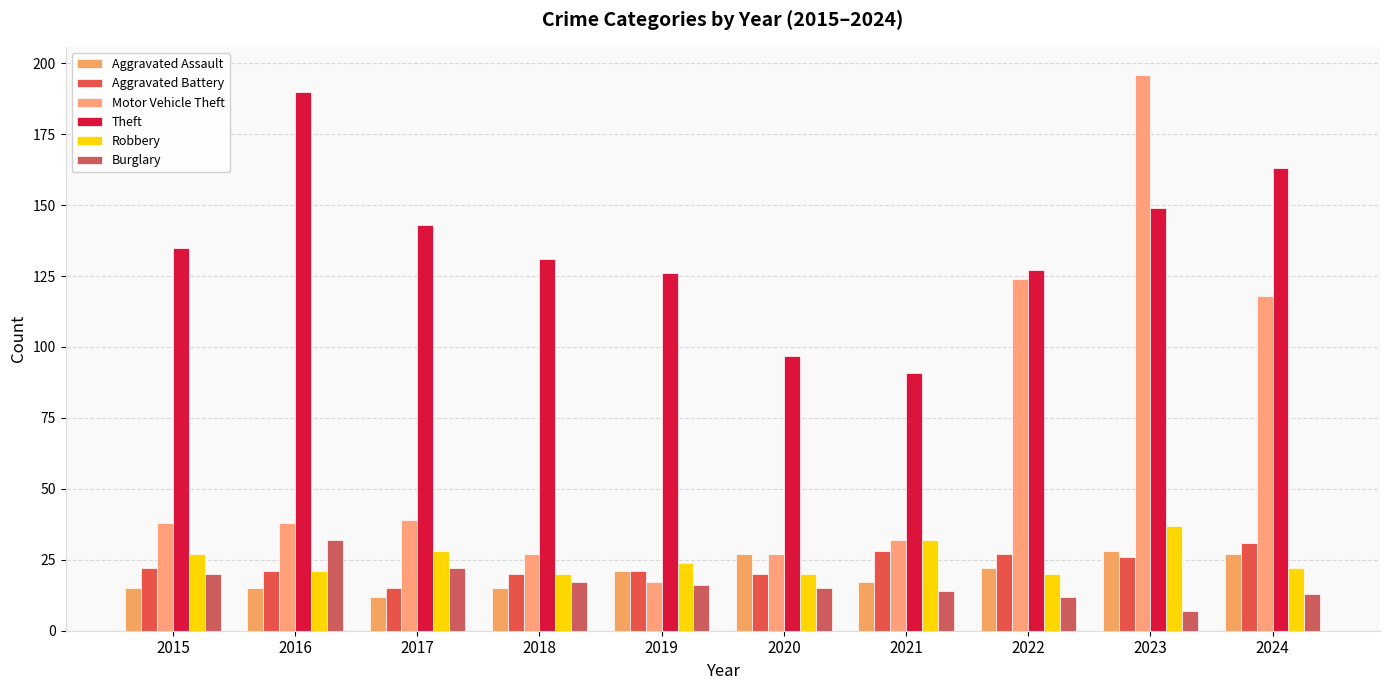

At which label is Aggravated Battery closest to 23?

2015